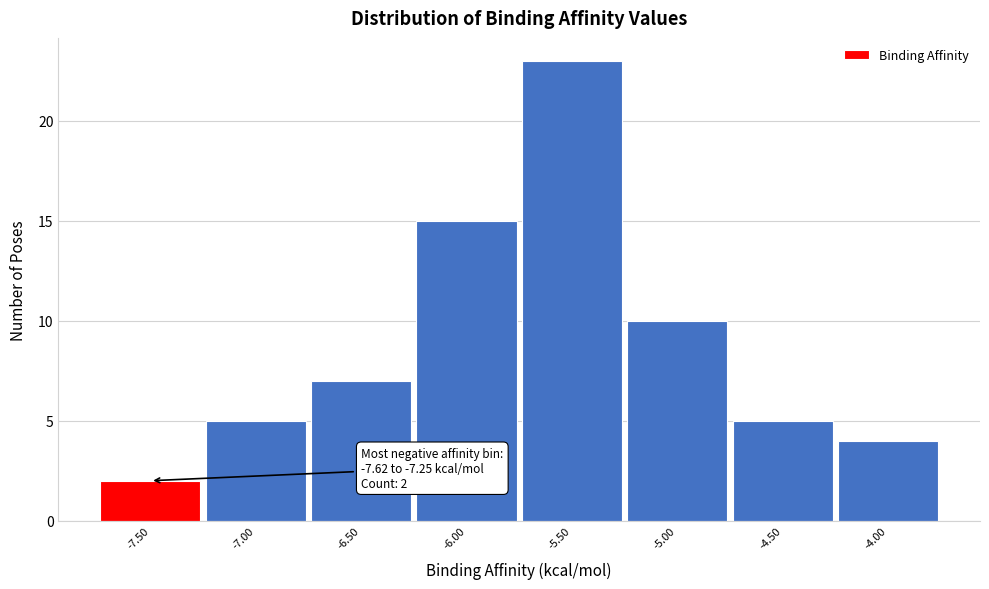

Over which range of the x-axis is the bar tallest?

-5.75 to -5.25